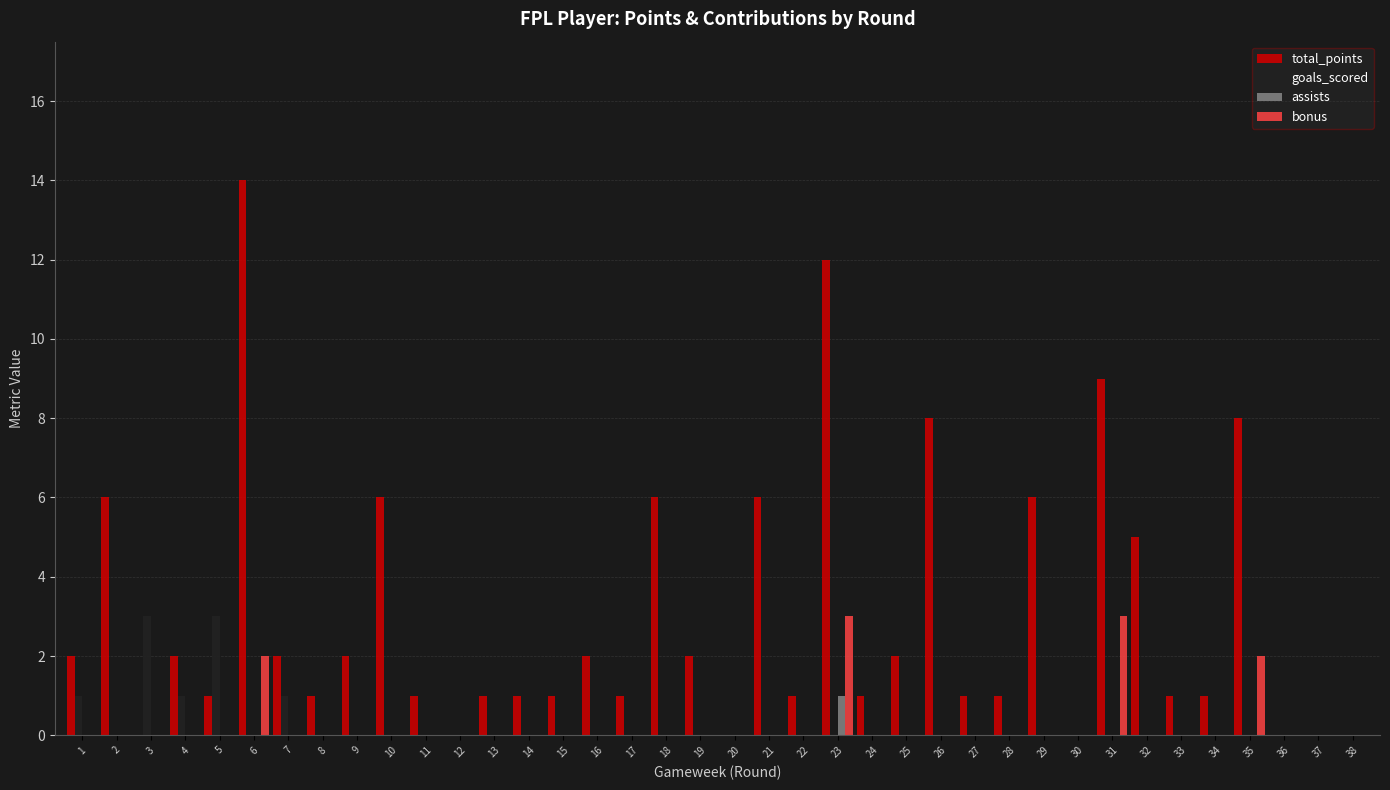

Between 7 and 36, which series saw the biggest shift?

total_points